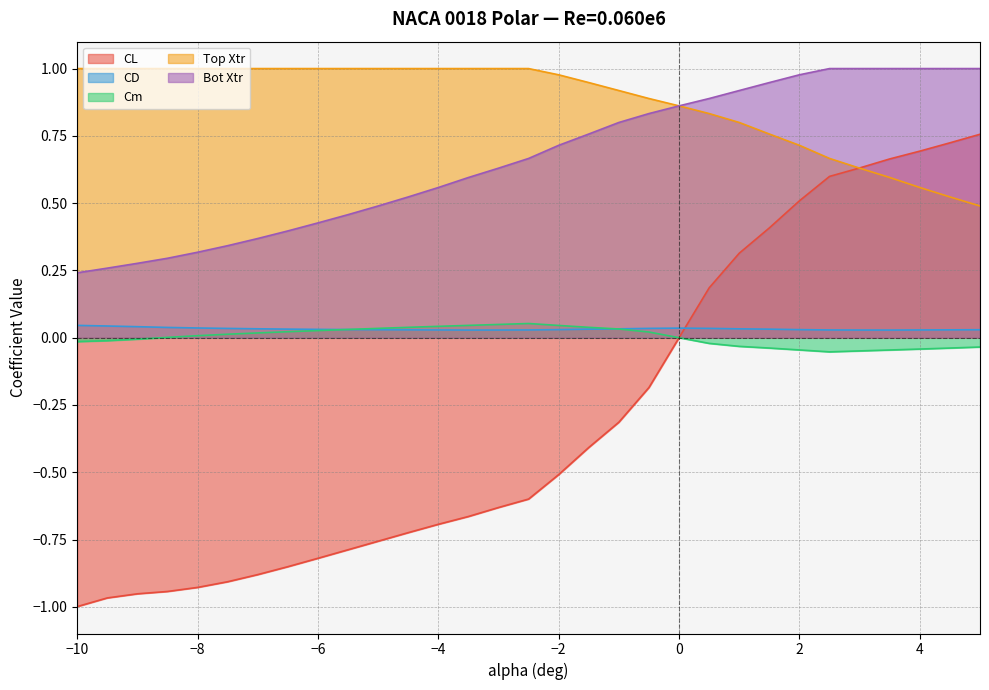

How many values in the Cm series are below 0?

13